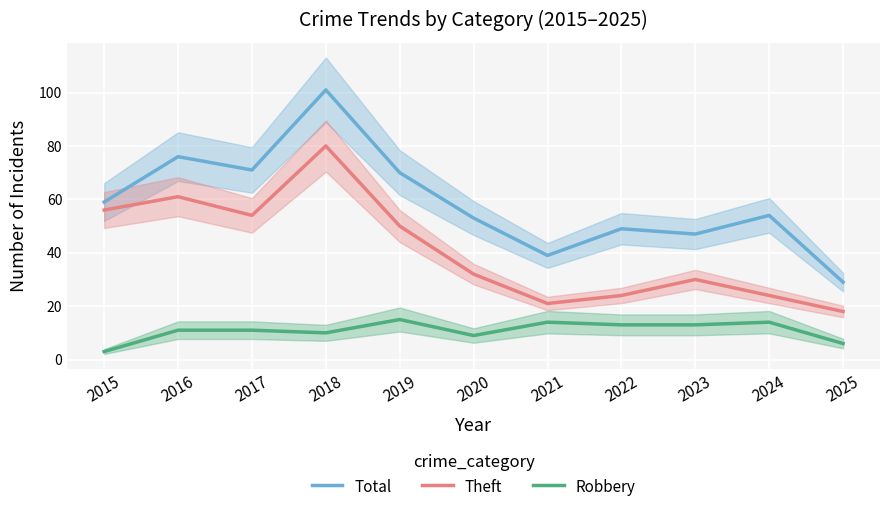

At which category is the sum across all series the highest?

2018